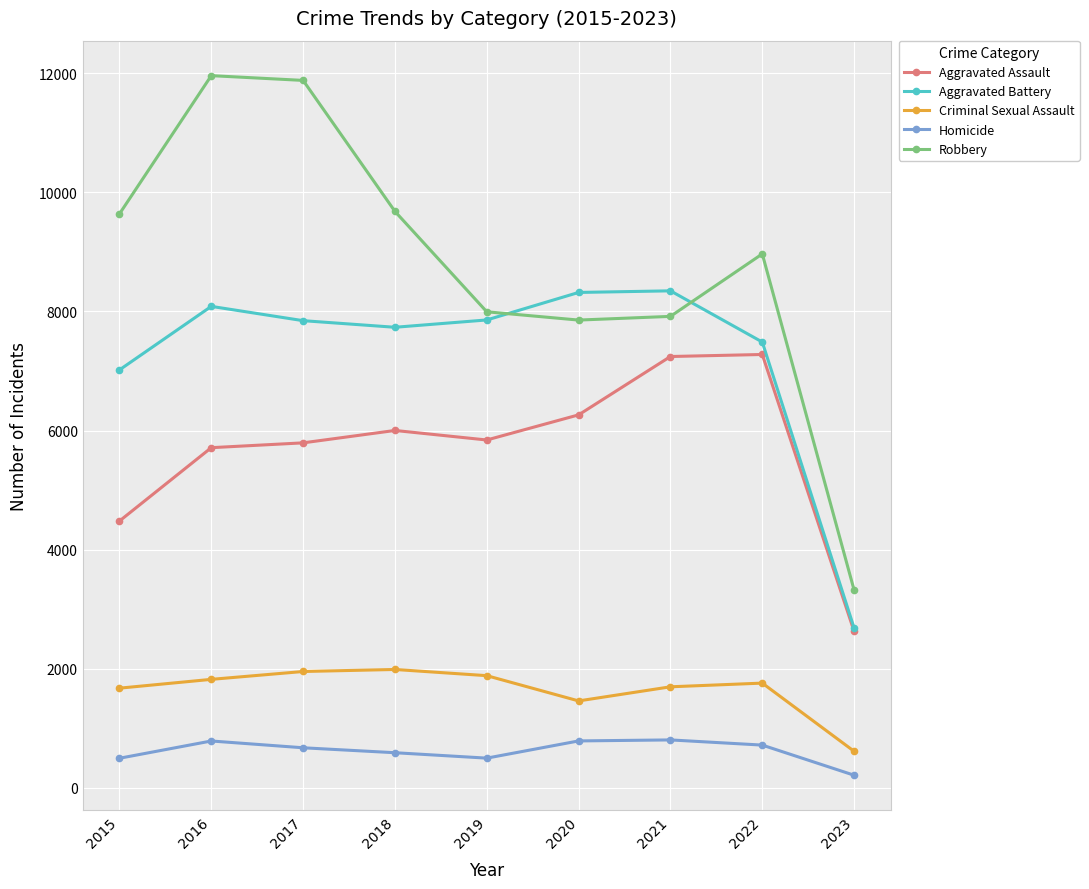

Which series changed the most between 2016 and 2021?

Robbery